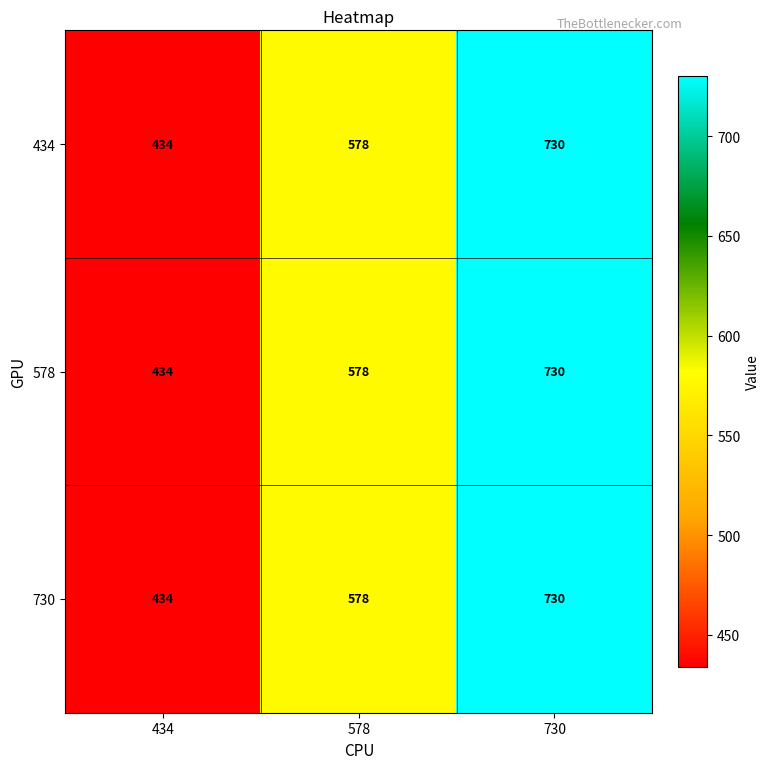

Reading left to right, transcribe all the data shown in this chart.

434: 434	578	730
578: 434	578	730
730: 434	578	730